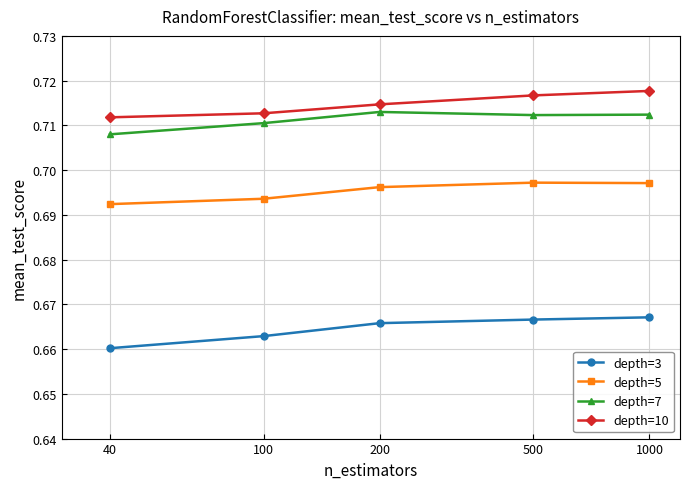

List the series in order of their peak value, highest first.

depth=10, depth=7, depth=5, depth=3